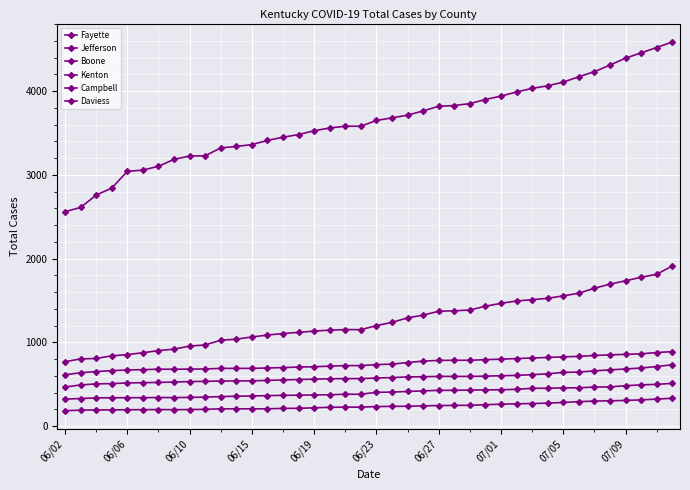

Does the chart have visible grid lines?

Yes